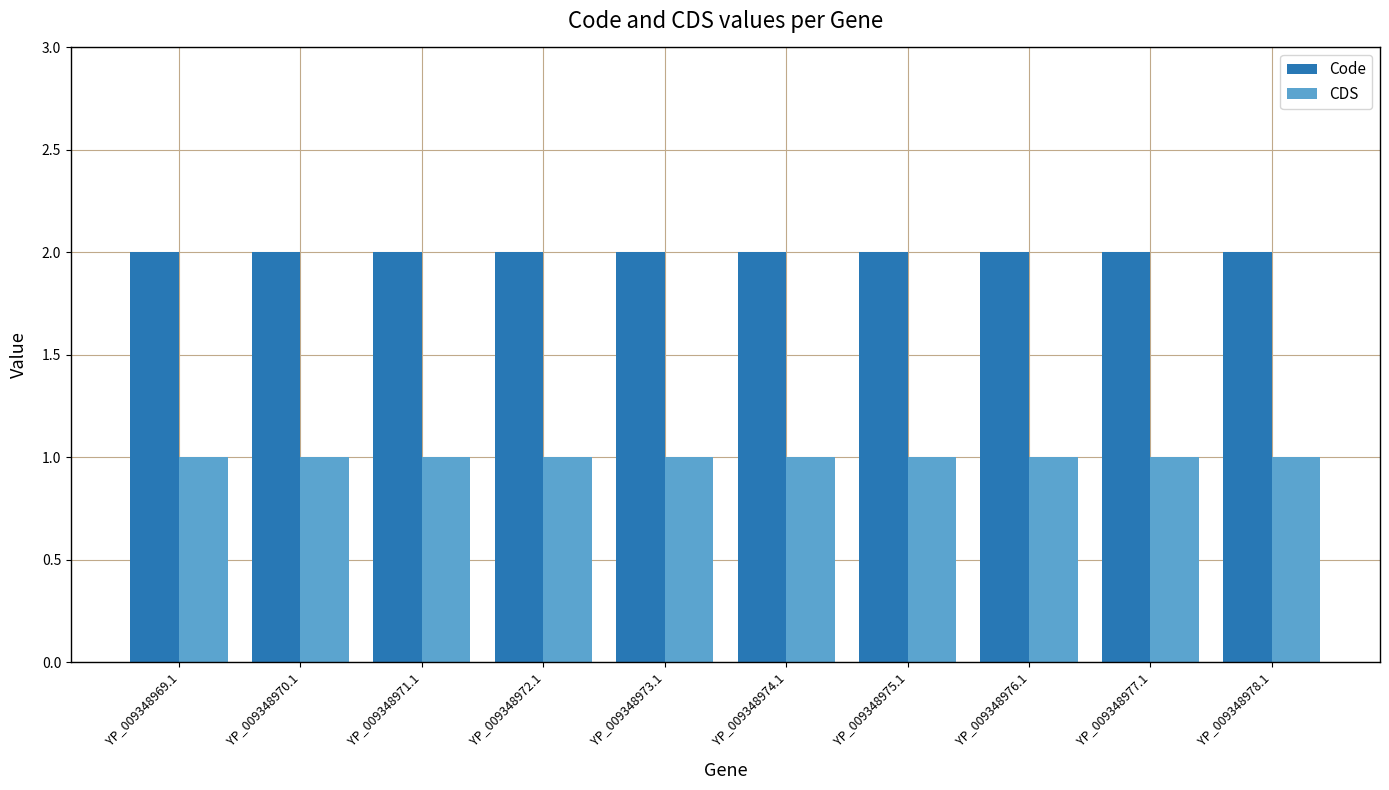

Reading left to right, what are all the values shown in this chart?

Code: YP_009348969.1=2	YP_009348970.1=2	YP_009348971.1=2	YP_009348972.1=2	YP_009348973.1=2	YP_009348974.1=2	YP_009348975.1=2	YP_009348976.1=2	YP_009348977.1=2	YP_009348978.1=2
CDS: YP_009348969.1=1	YP_009348970.1=1	YP_009348971.1=1	YP_009348972.1=1	YP_009348973.1=1	YP_009348974.1=1	YP_009348975.1=1	YP_009348976.1=1	YP_009348977.1=1	YP_009348978.1=1